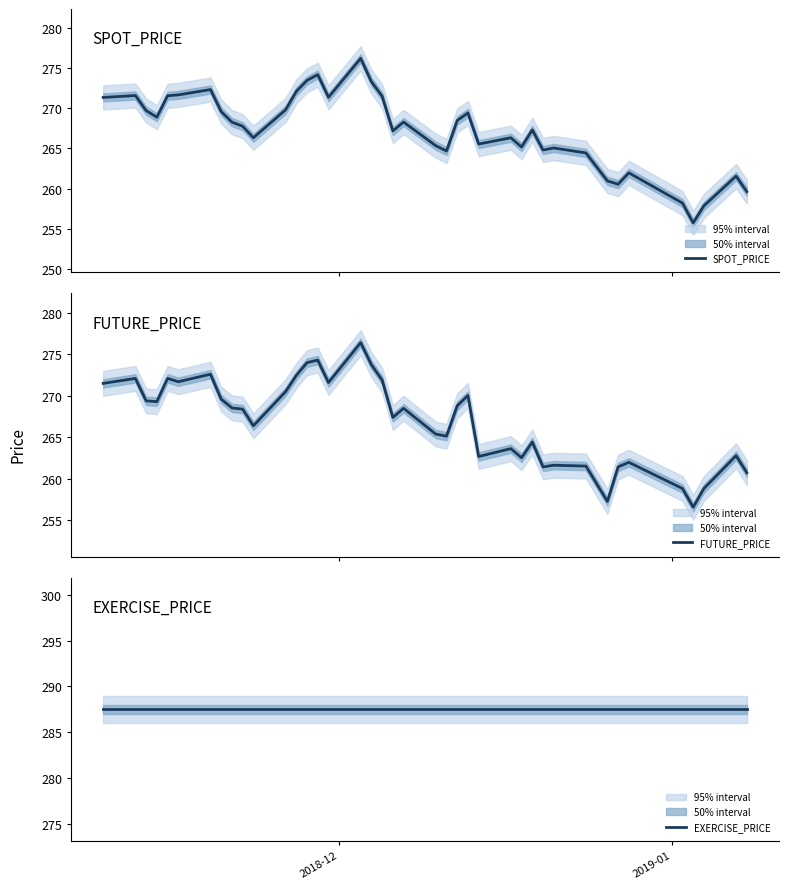

What is the minimum value for SPOT_PRICE?

255.8